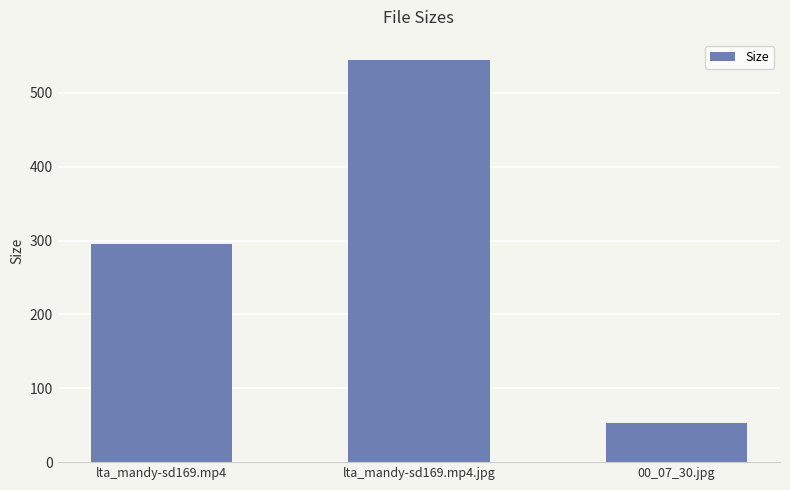

At which label does the data first exceed 294?

lta_mandy-sd169.mp4